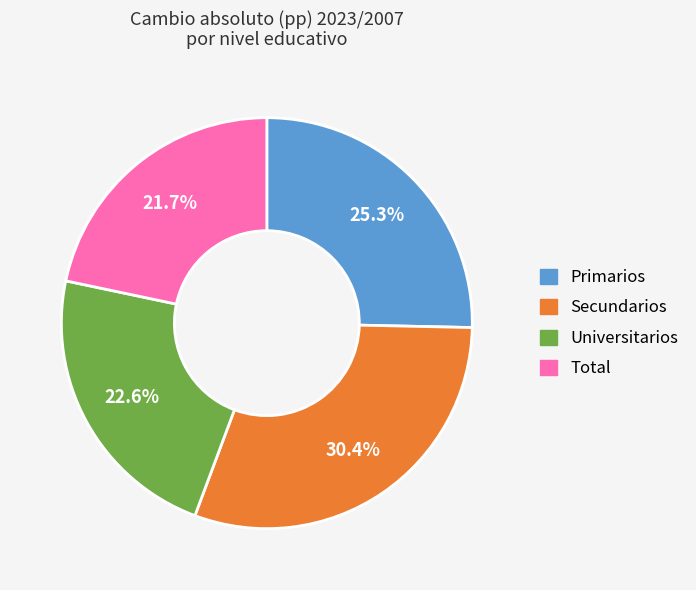

To the nearest percent, what is the difference between the Total and Primarios slice percentages?

4%